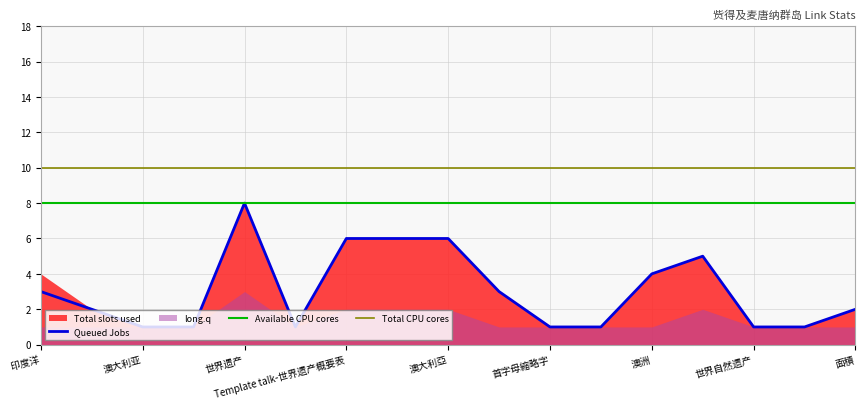

The Queued Jobs series shows 4 at 澳洲. True or false?

True